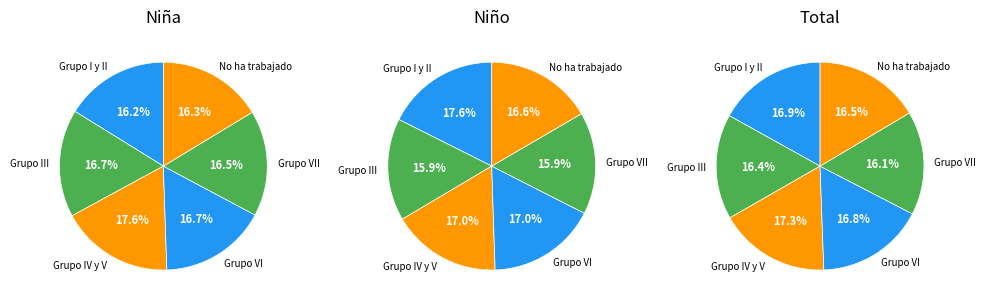

Which series has the widest spread of values?

niño